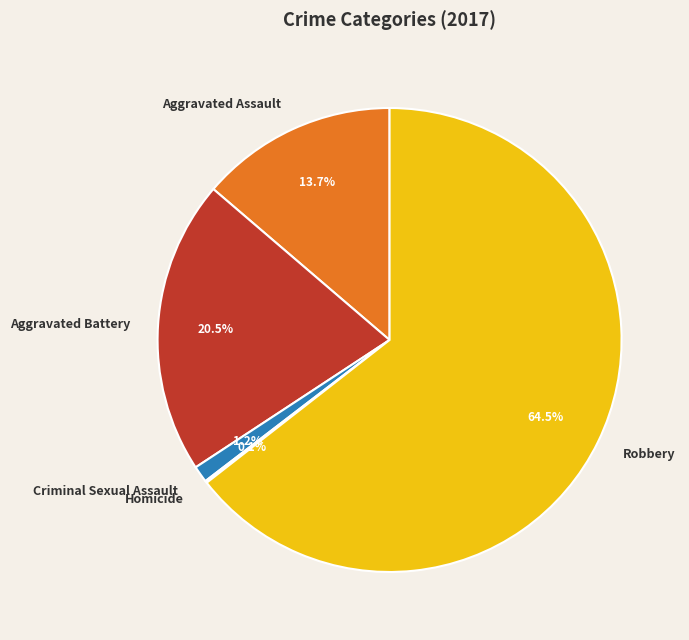

True or false: Aggravated Battery accounts for 34% of the total.

False